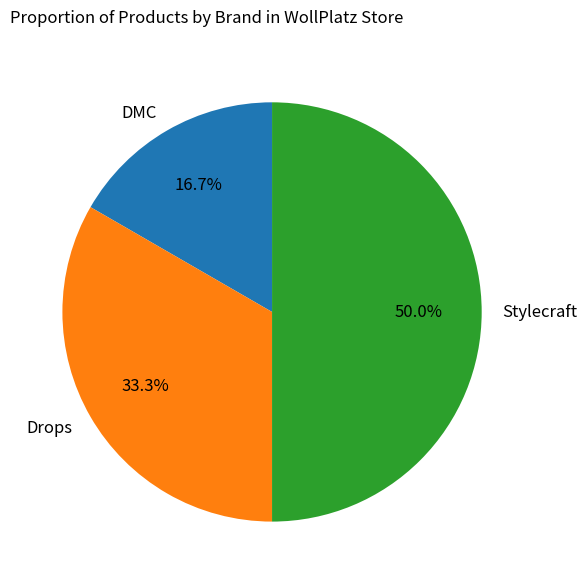

Approximately how many times larger is the value at DMC compared to Stylecraft?

0.3